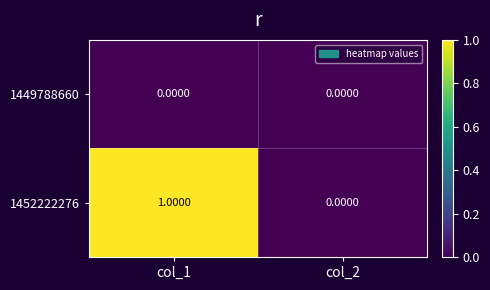

Which series has the largest total across all categories?

1452222276